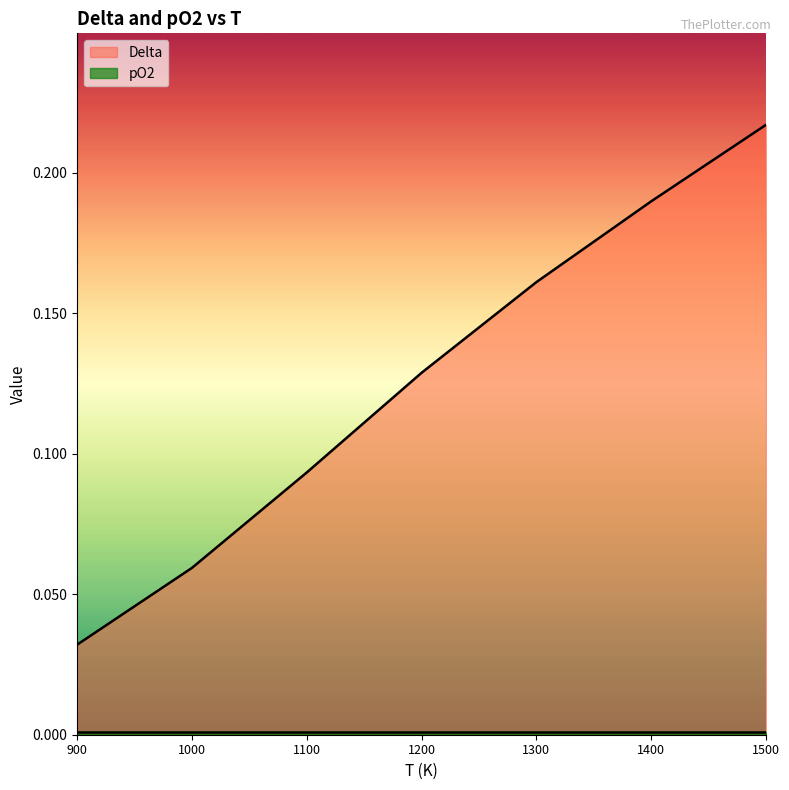

Which category has the lowest value across all series?

900